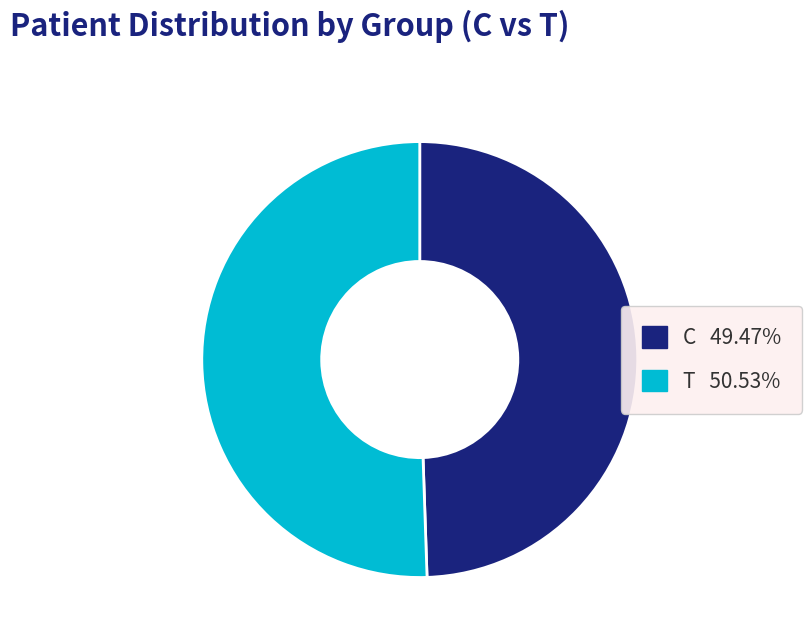

Does C represent more than half of the total?

No